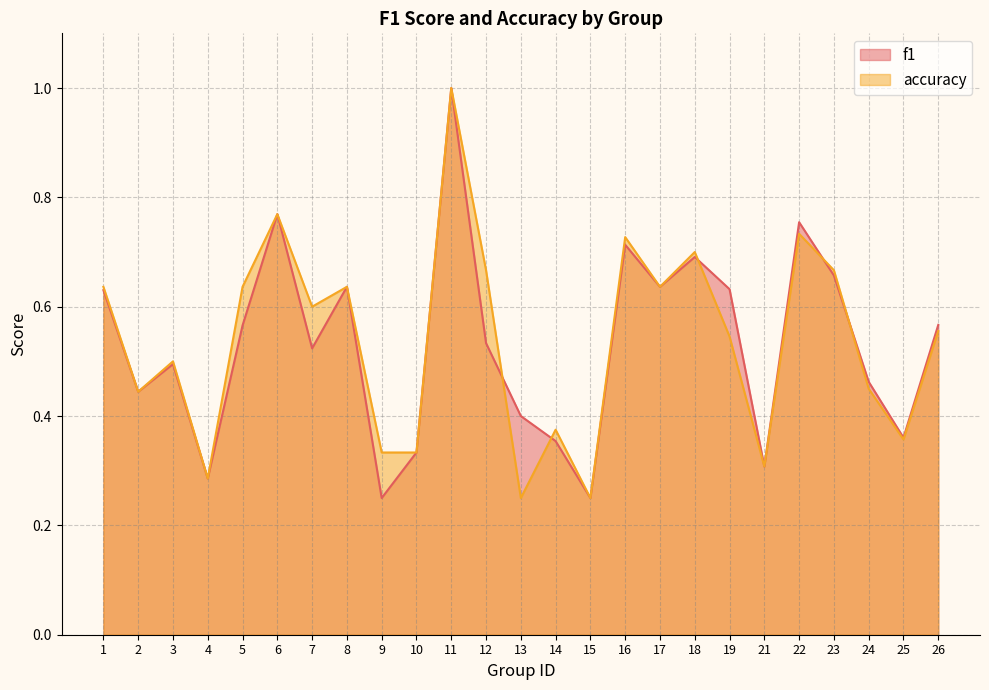

Where is the first local minimum for f1?

2